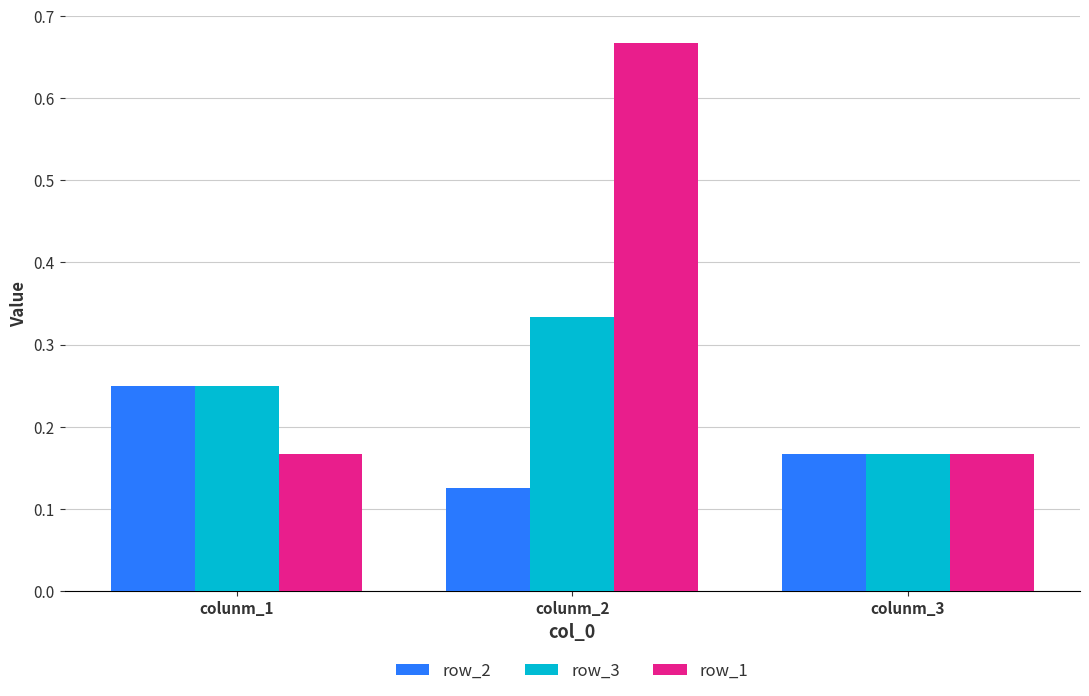

Which category has the lowest value in the row_3 series?

colunm_3